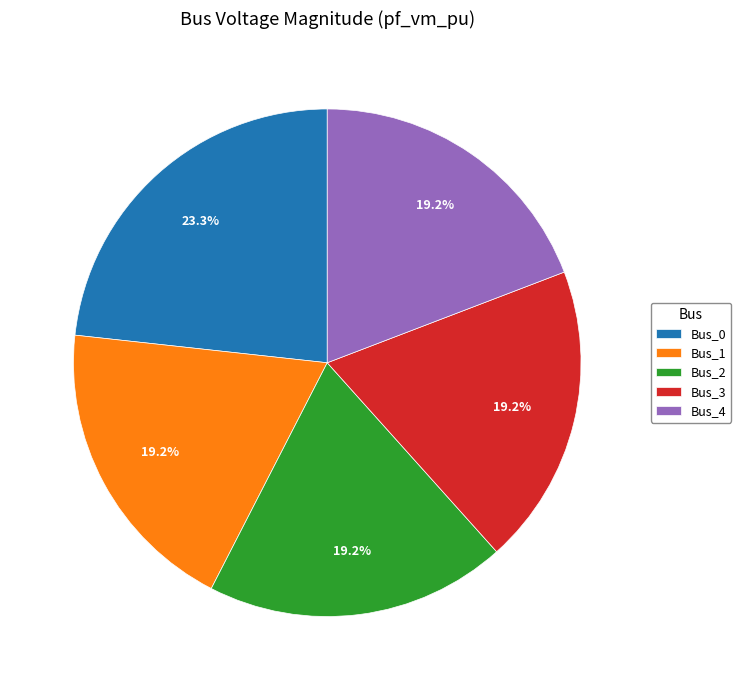

Count the number of slices in the pie.

5